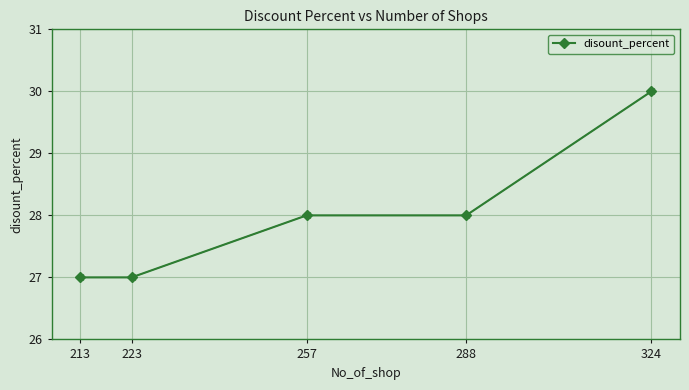

List the labels in order of value, smallest first.

223, 213, 288, 257, 324